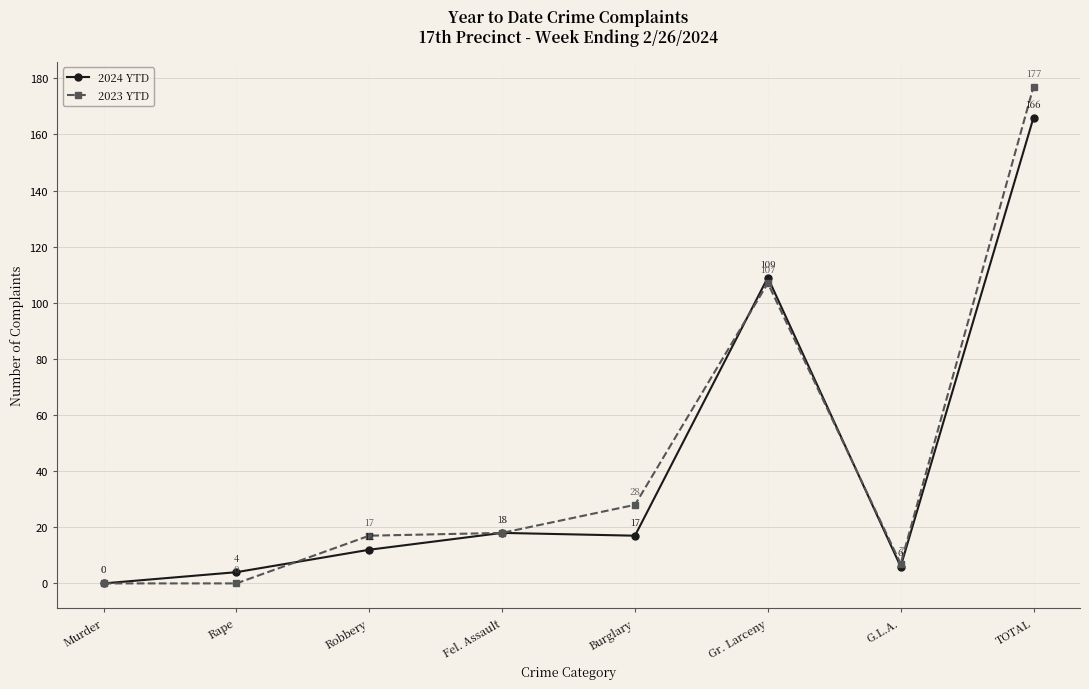

Where is the first local minimum for 2024 YTD?

Burglary